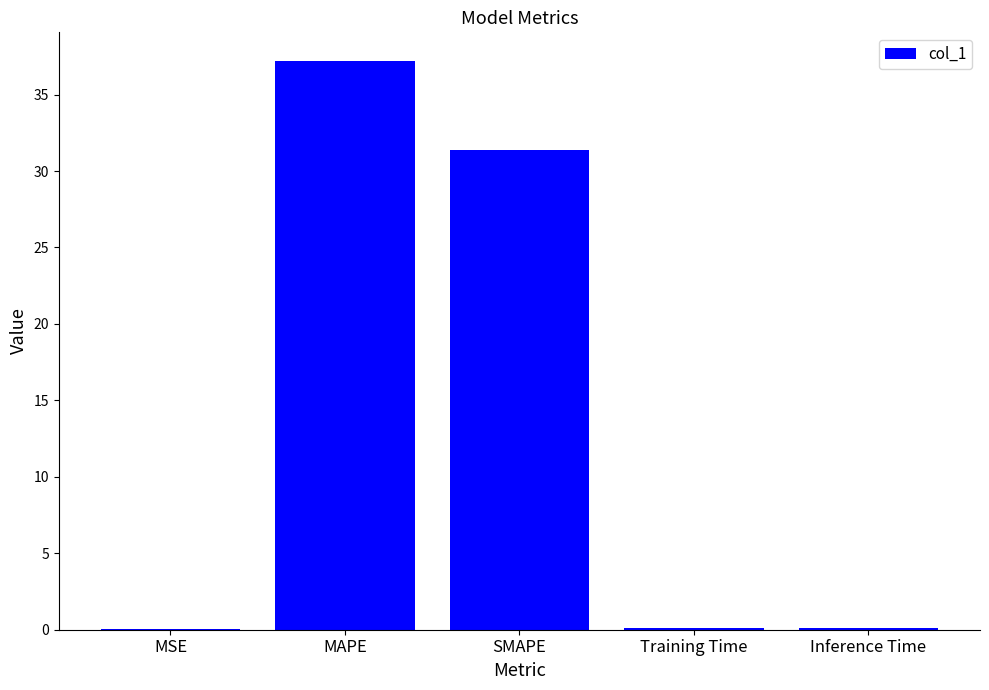

At which label is the value closest to 18?

SMAPE